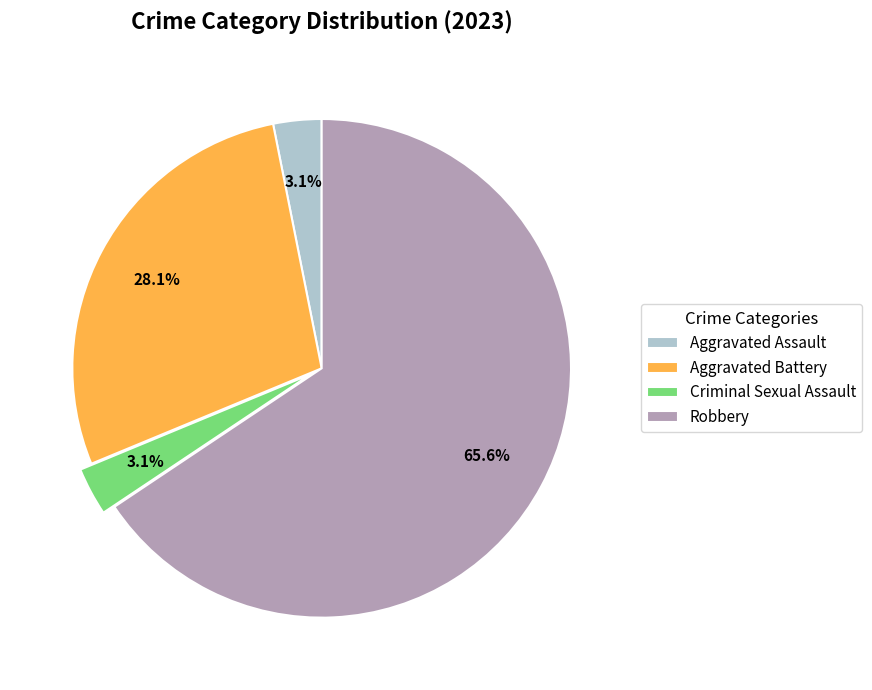

To the nearest percent, what percentage of the pie is Criminal Sexual Assault?

3%